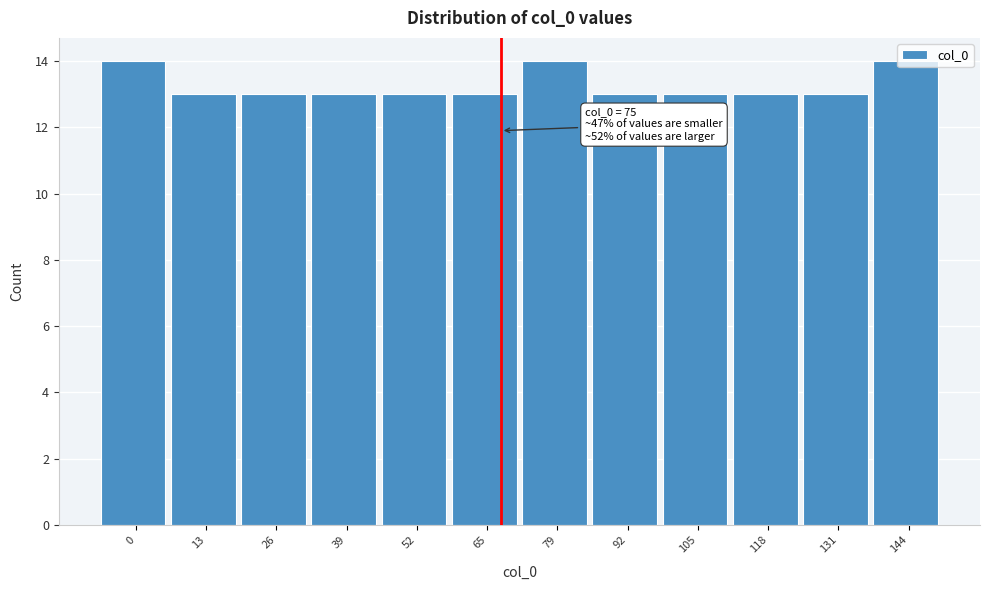

What is the greatest value displayed?

14